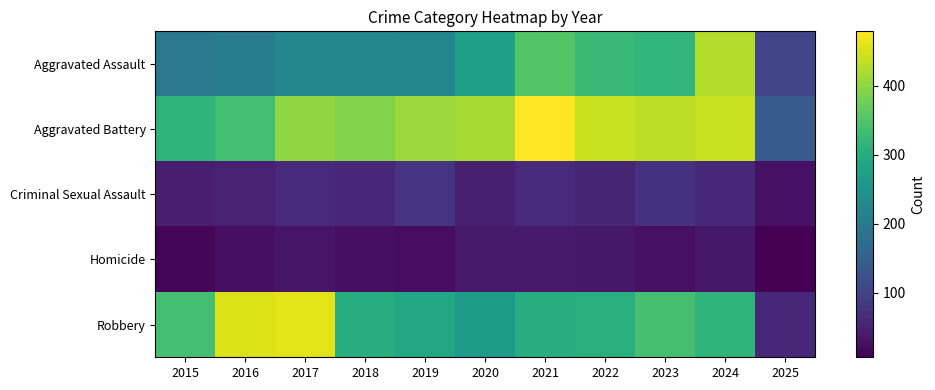

Which label corresponds to the smallest value in the chart?

2025